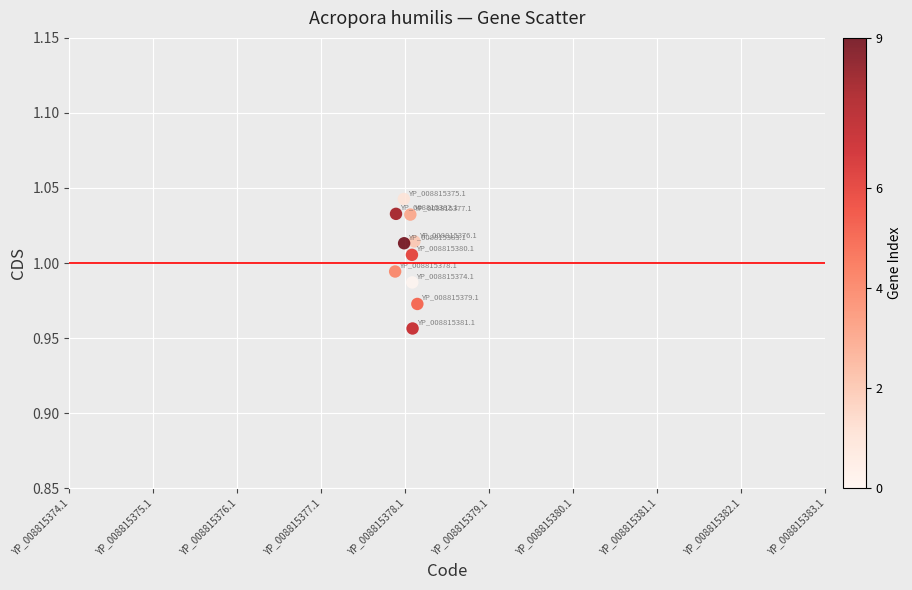

What is the average X value?

4.0